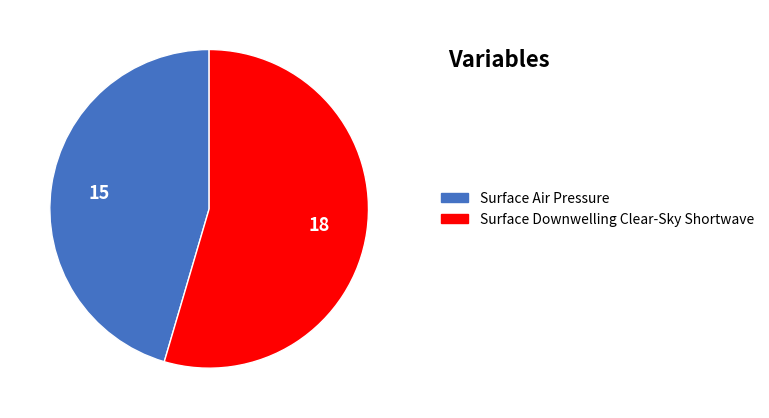

Which category has the smallest portion of the pie?

Surface Air Pressure